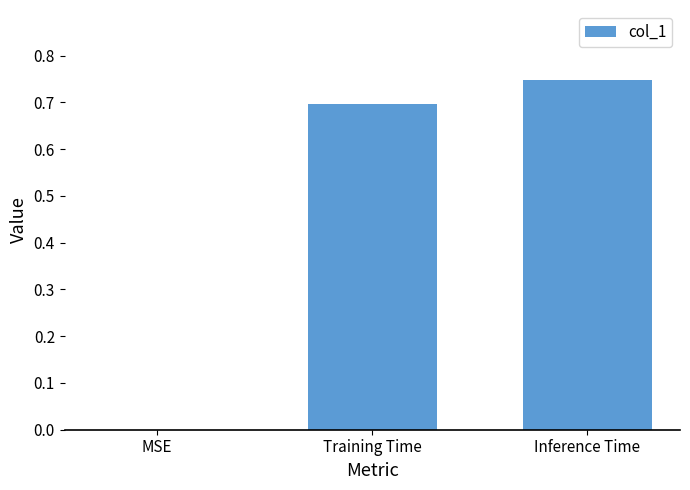

Which has a higher value, Inference Time or MSE?

Inference Time